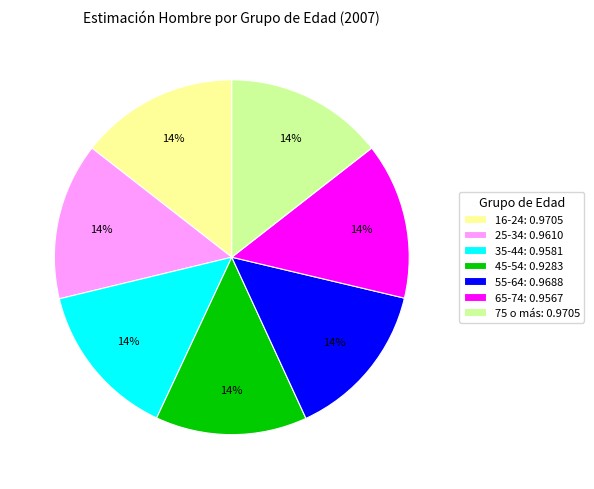

Count the number of slices in the pie.

7